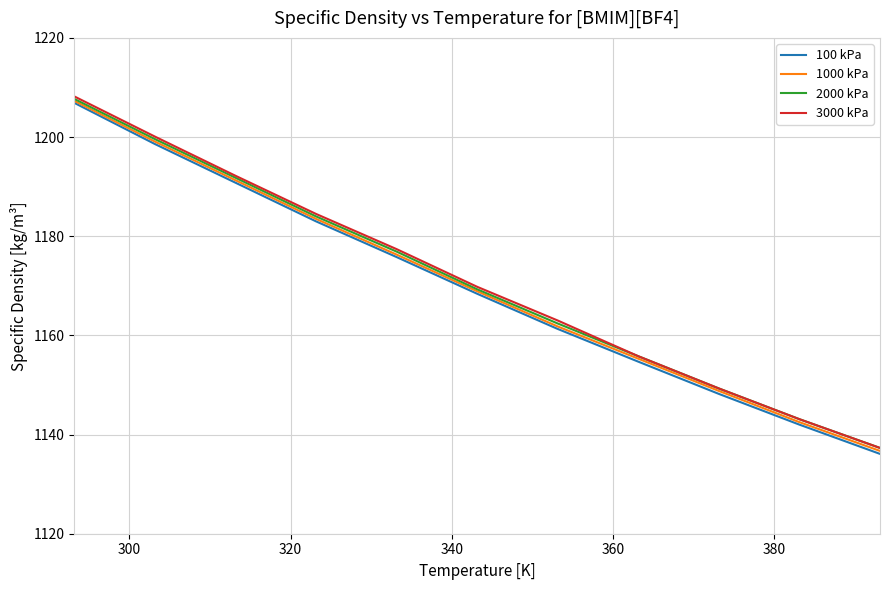

Which series has the largest range (max minus min)?

3000 kPa